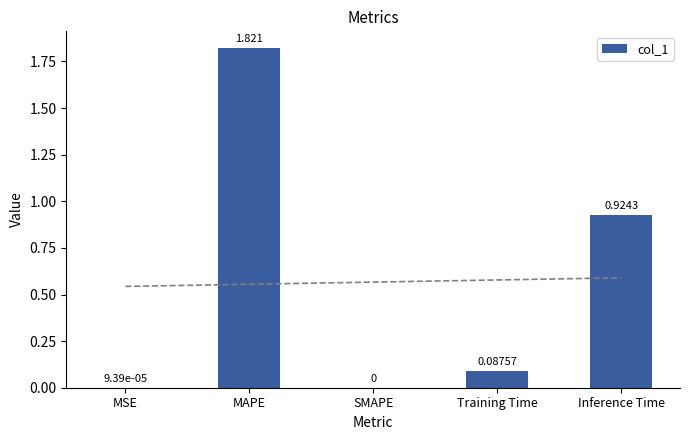

Is it true that the value at Inference Time is 0.3?

False